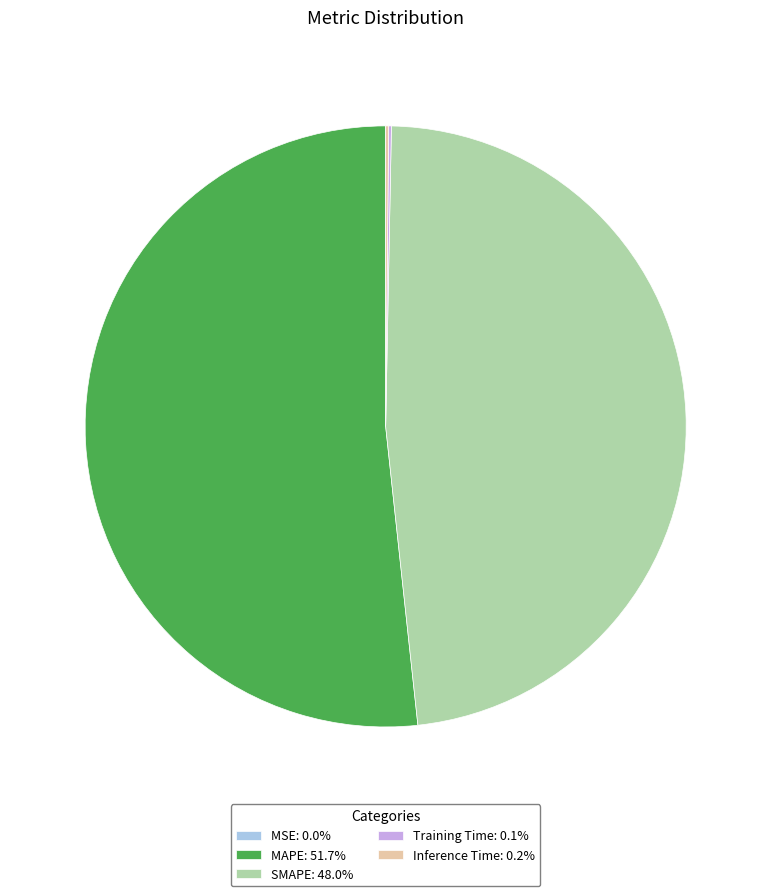

Does any single category account for the majority?

Yes